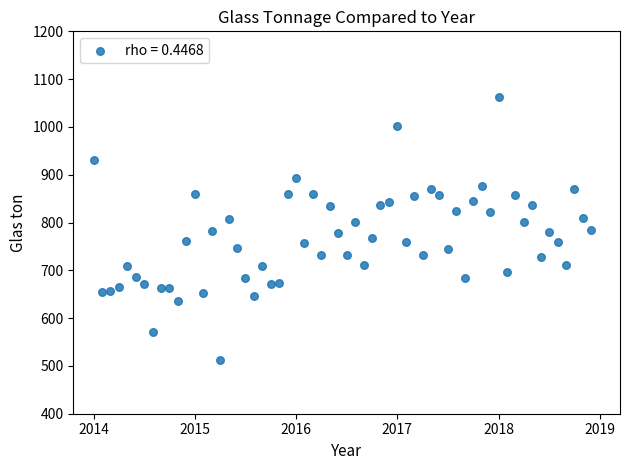

What is the range of X values (max minus min)?

4.9